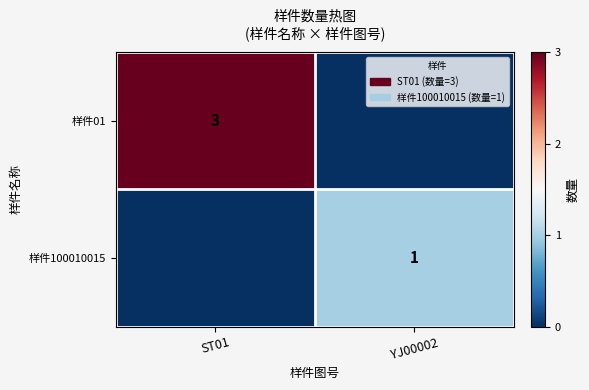

How many data points does each series have?

2